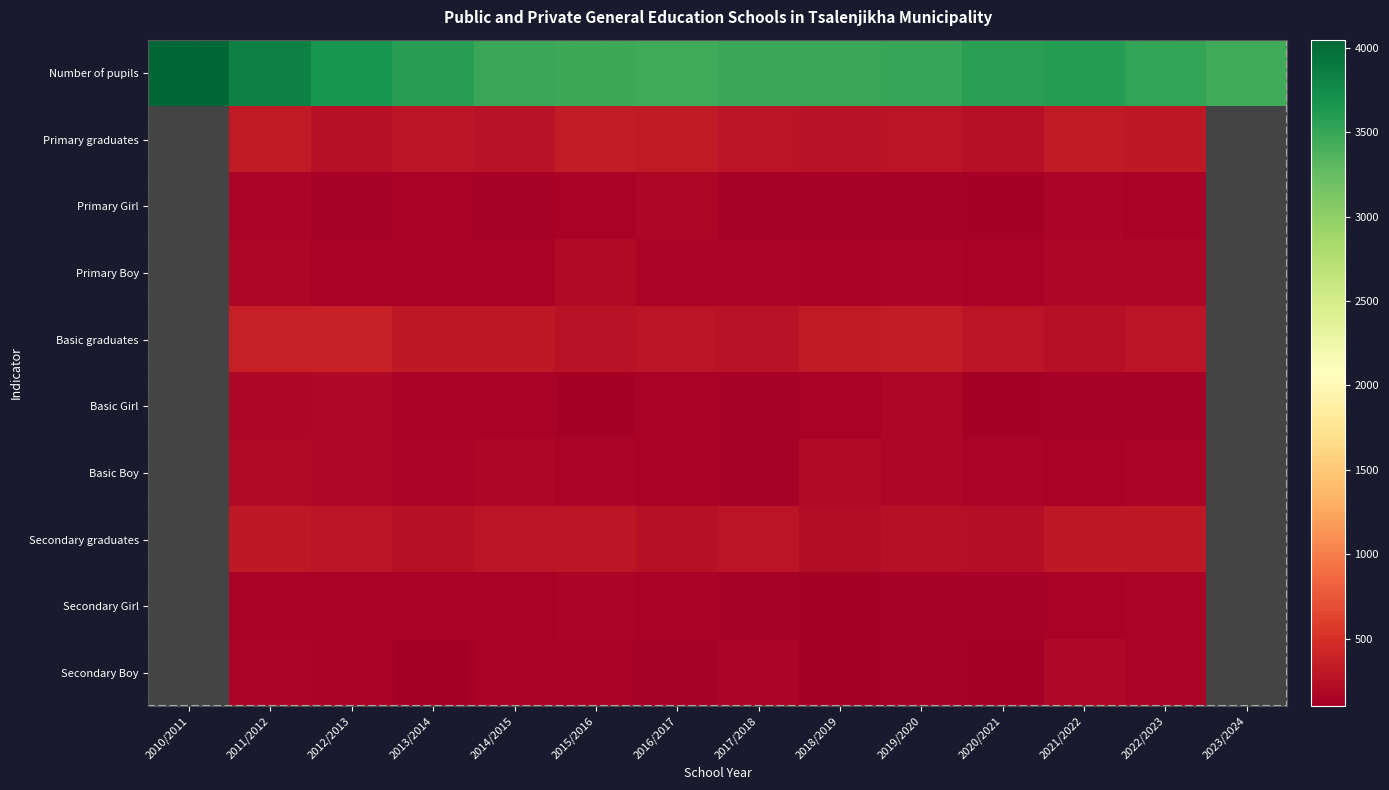

Is the value of Primary graduates at 2023/2024 greater than the value of Secondary Girl at 2021/2022?

No